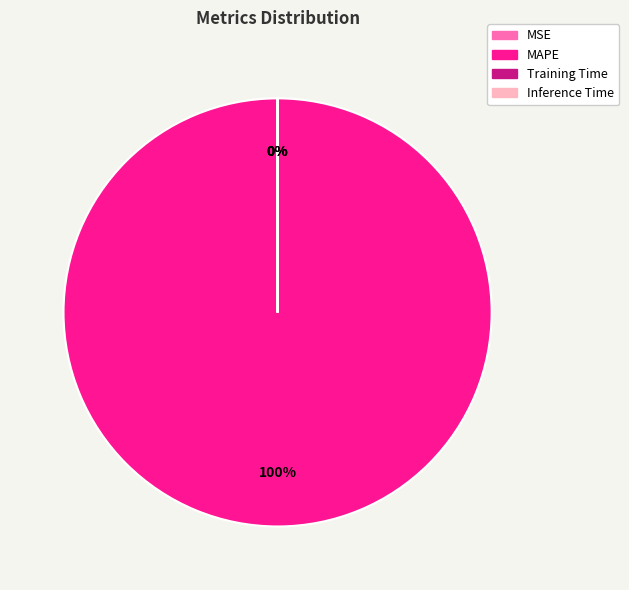

True or false: Inference Time accounts for 0% of the total.

True